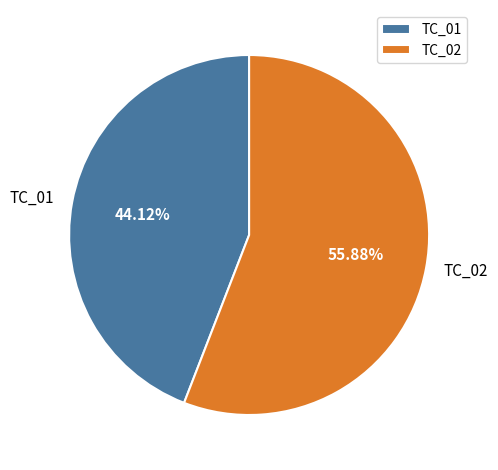

What is the smallest slice in the pie chart?

TC_01